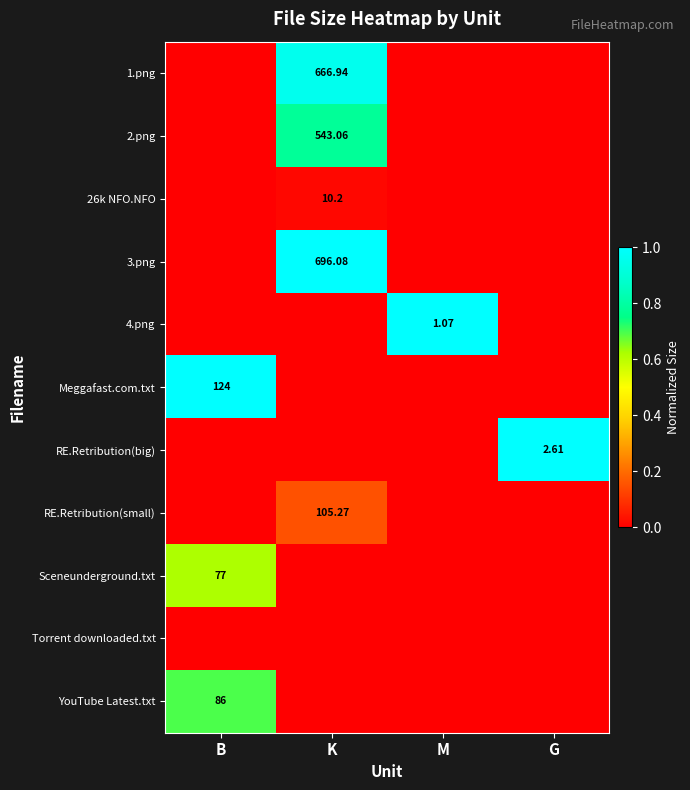

At how many categories does at least one series exceed 0?

4